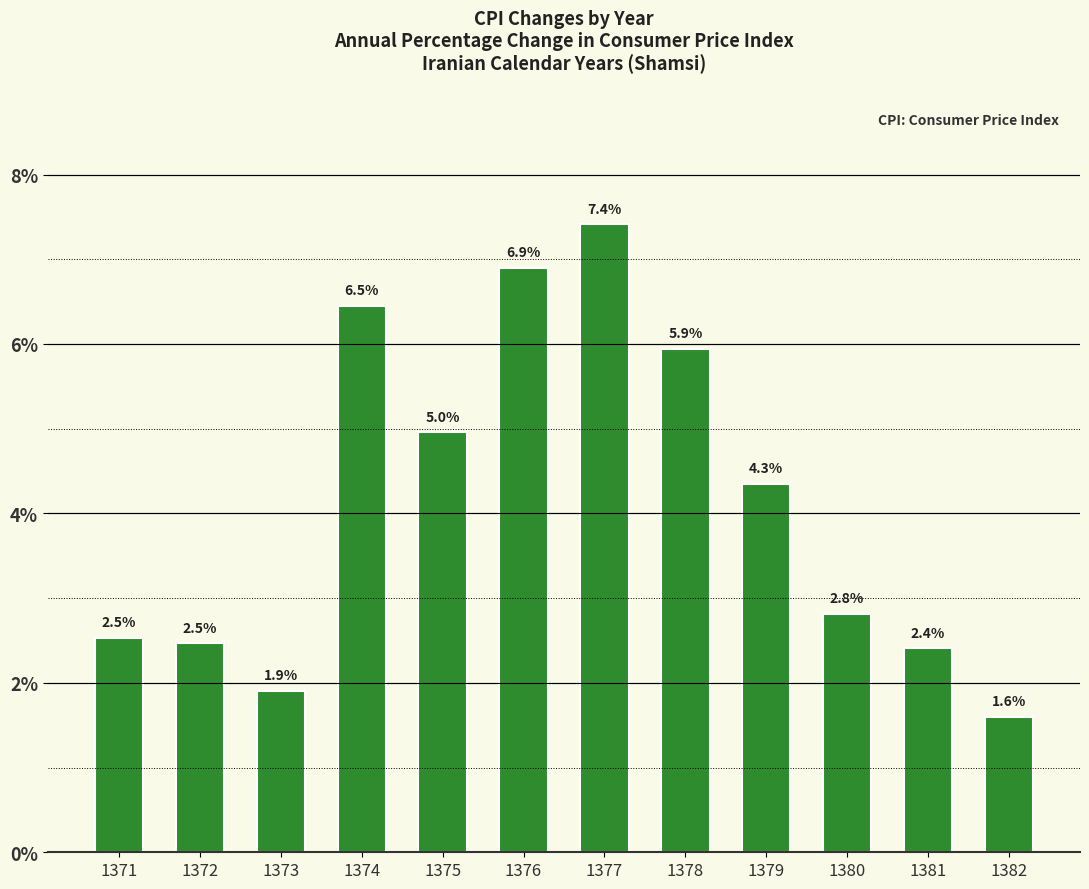

Where is the data nearest to the value 4?

1379